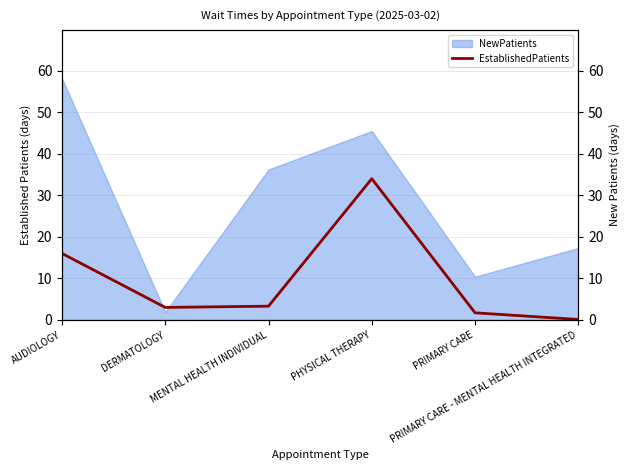

List the labels in order of value, largest first.

PHYSICAL THERAPY, AUDIOLOGY, MENTAL HEALTH INDIVIDUAL, DERMATOLOGY, PRIMARY CARE, PRIMARY CARE - MENTAL HEALTH INTEGRATED